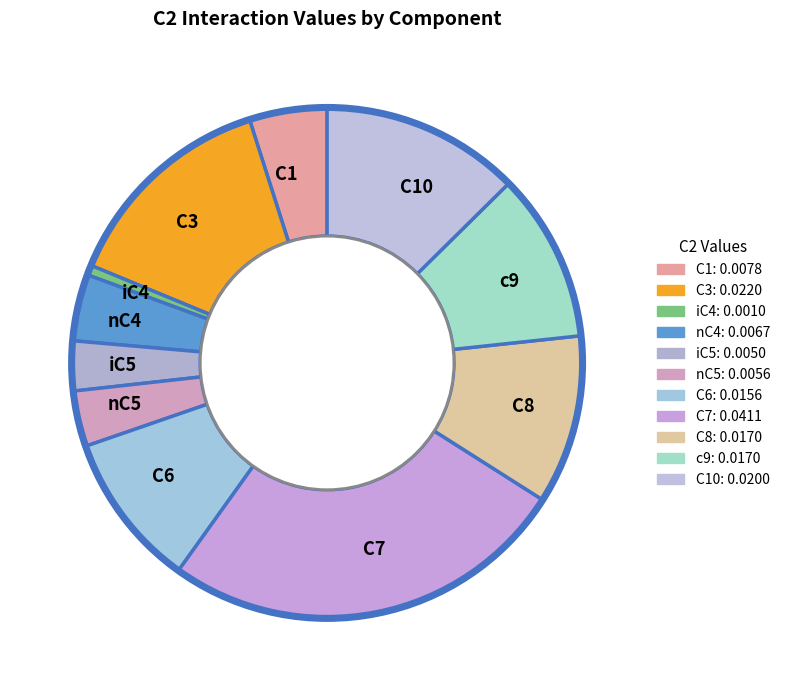

How many slices are in this pie chart?

11